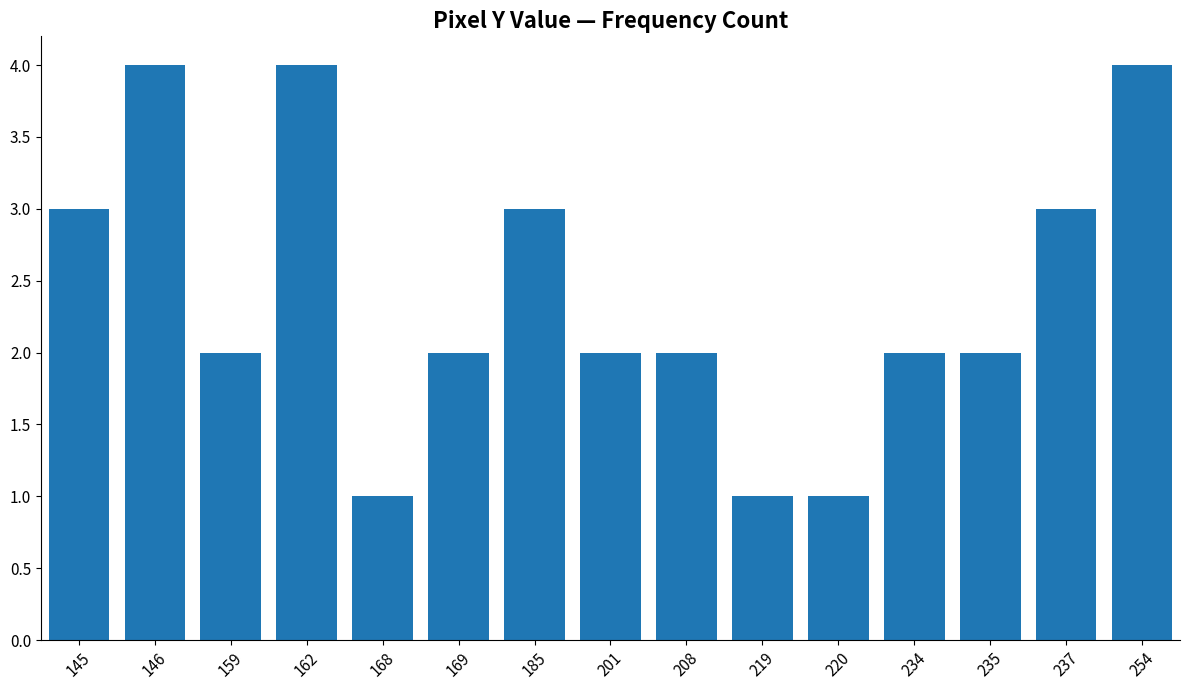

Reading right to left, what are all the values shown in this chart?

4	3	2	2	1	1	2	2	3	2	1	4	2	4	3